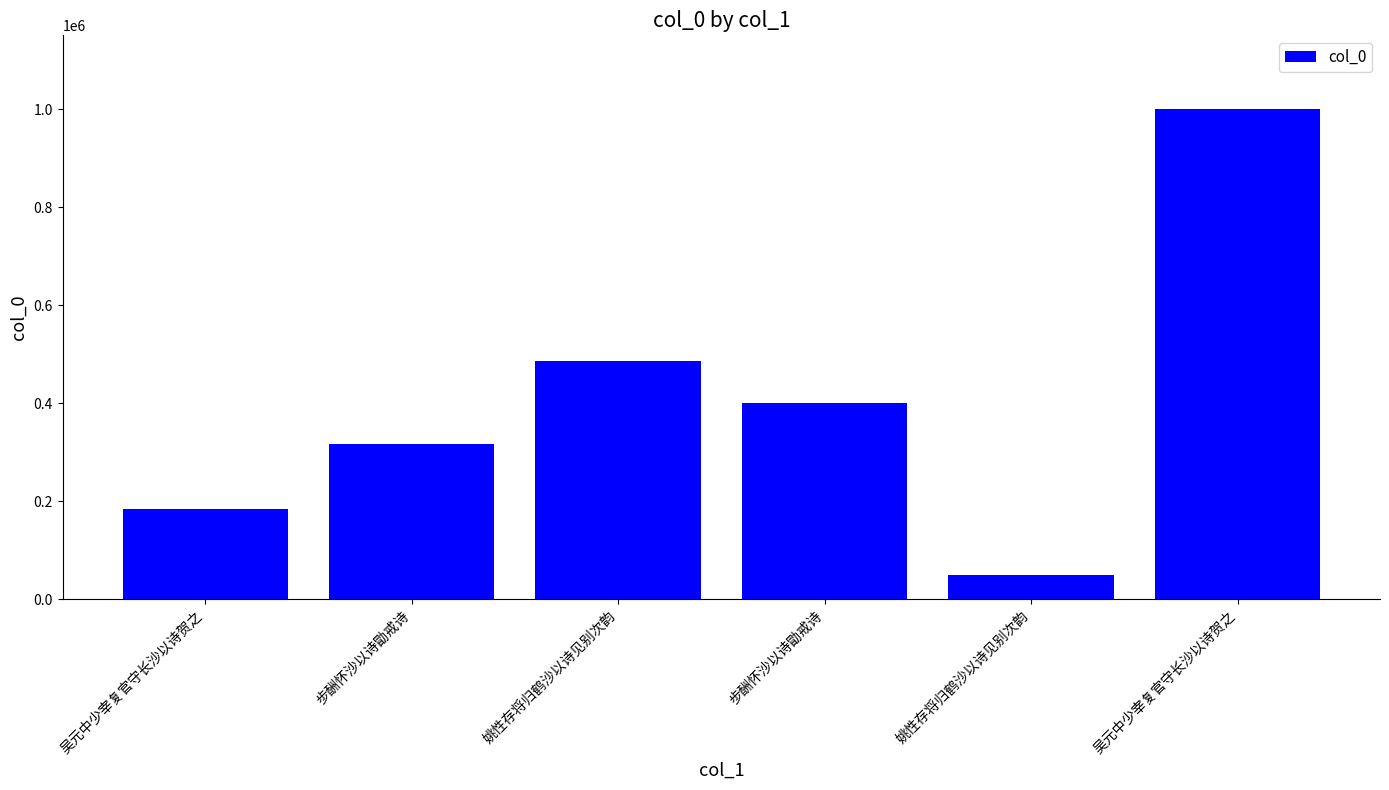

At which label is the value closest to 524932?

姚性存将归鹤沙以诗见别次韵